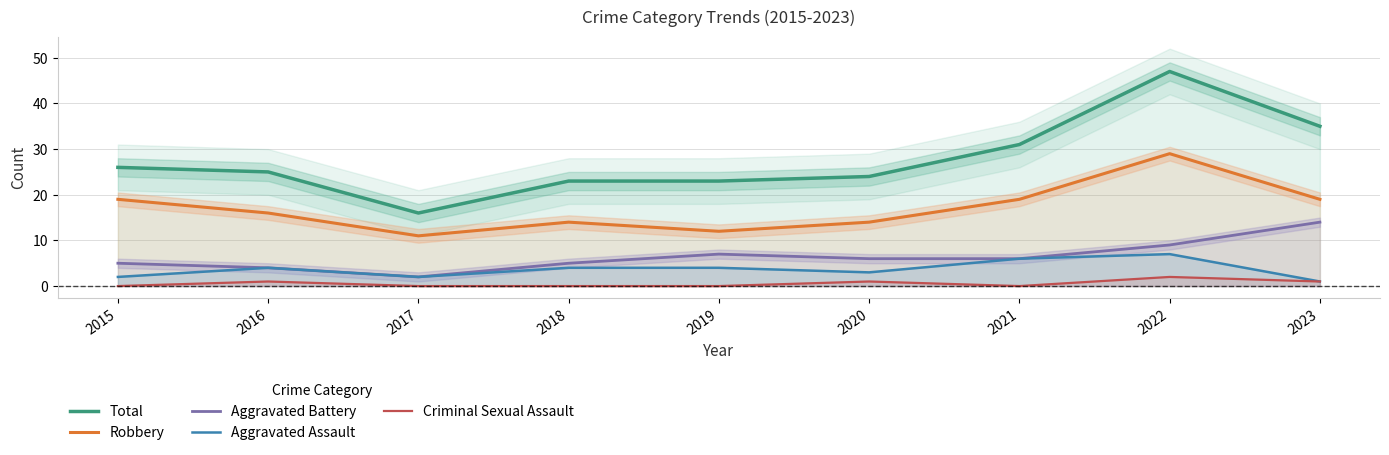

Which label corresponds to the largest value in the chart?

2022